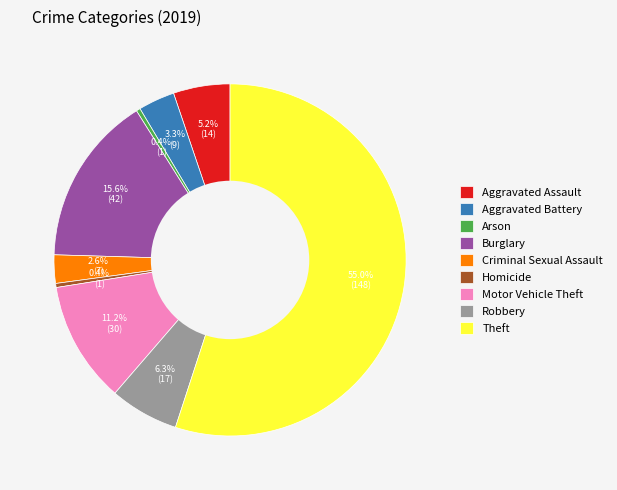

Count the number of slices in the pie.

9